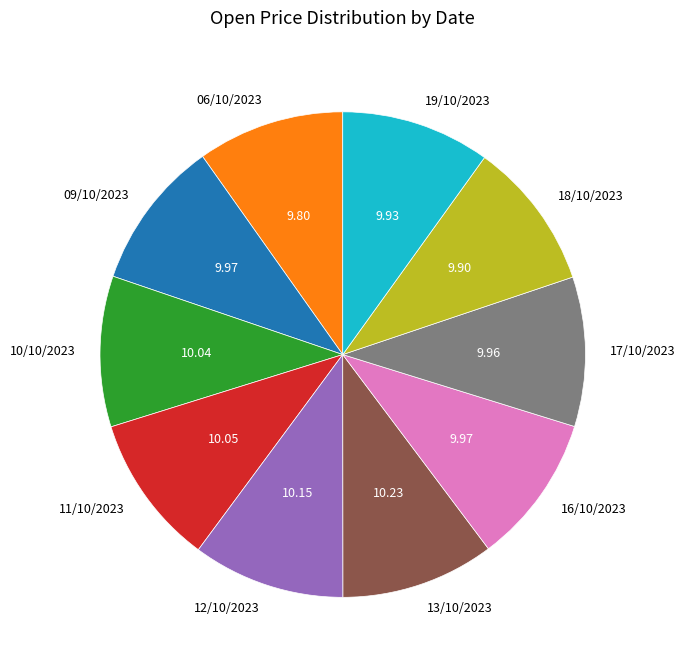

Approximately how many times larger is the value at 10/10/2023 compared to 16/10/2023?

1.0